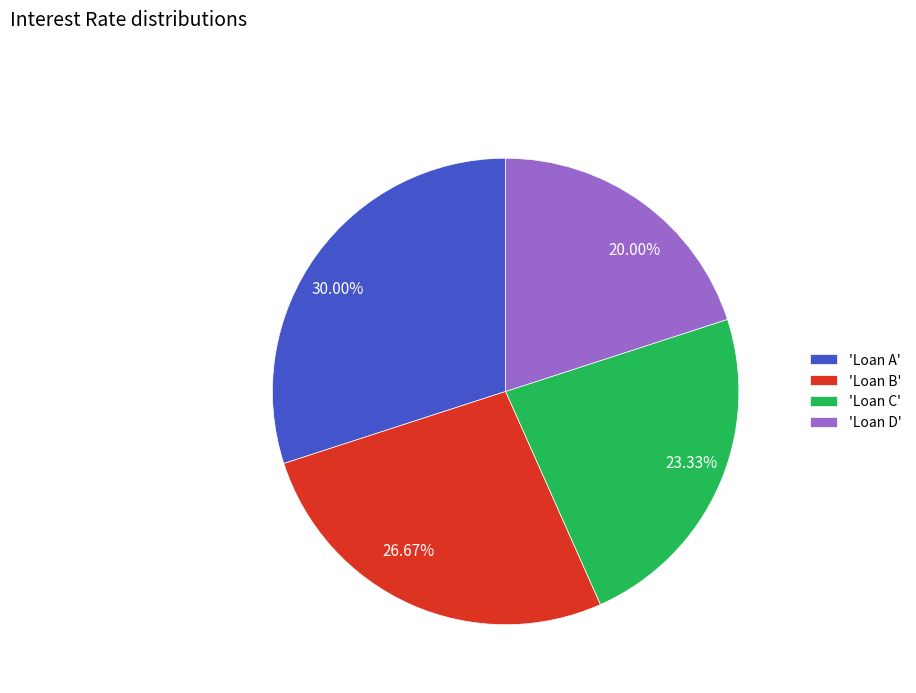

Between 26.67% and 30.00%, which is larger?

30.00%